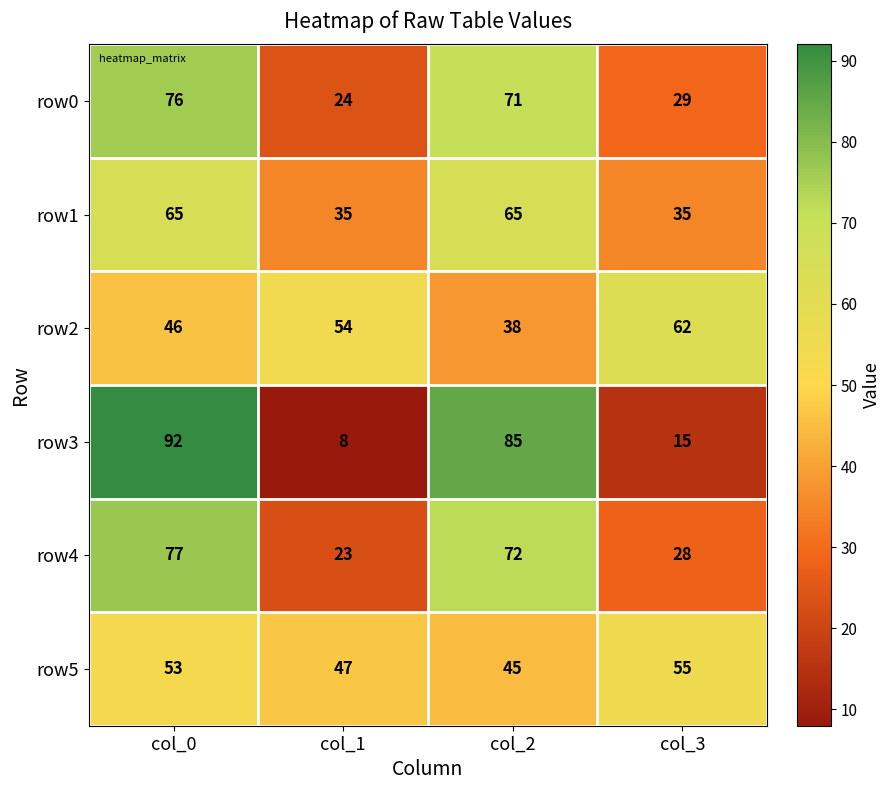

What is the spread (max minus min) of values at col_3?

47